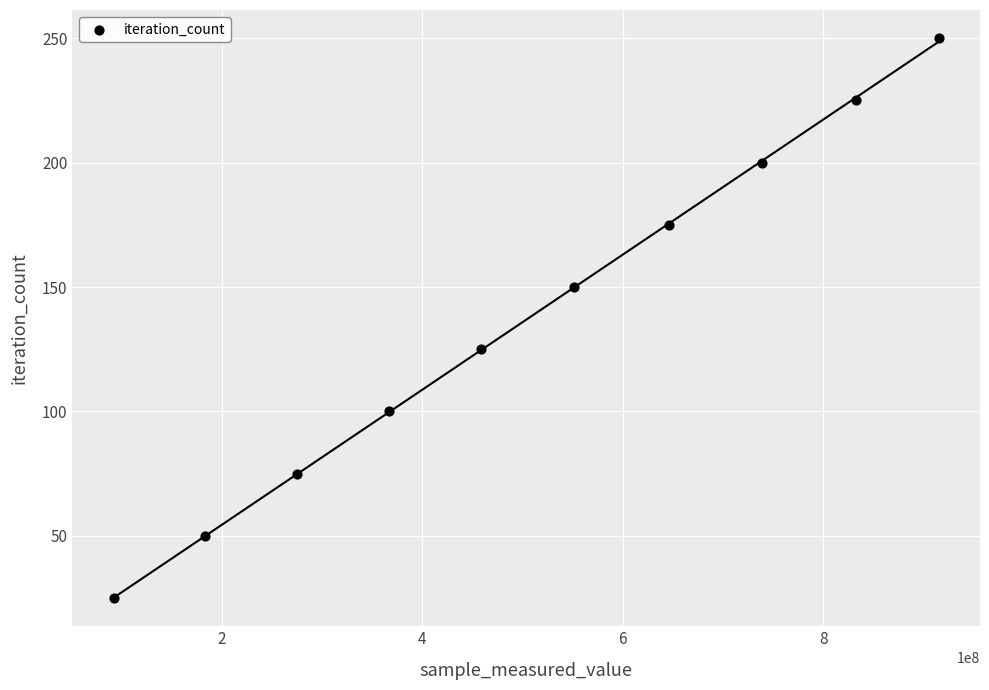

What is the average Y value?

138